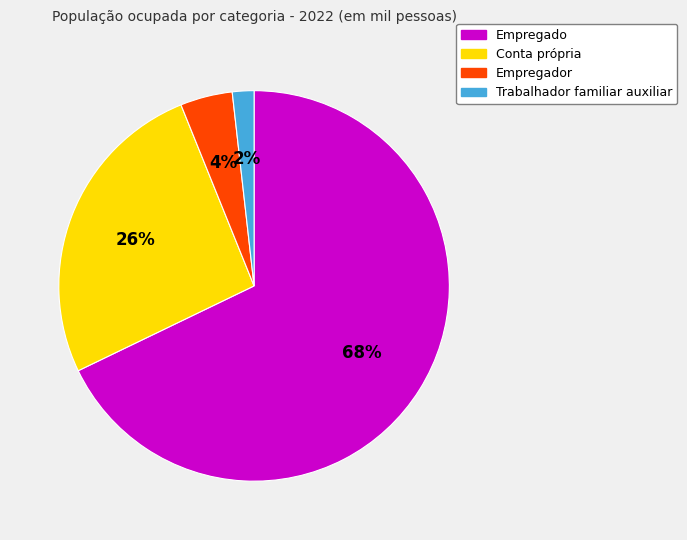

Which category accounts for the majority?

Empregado